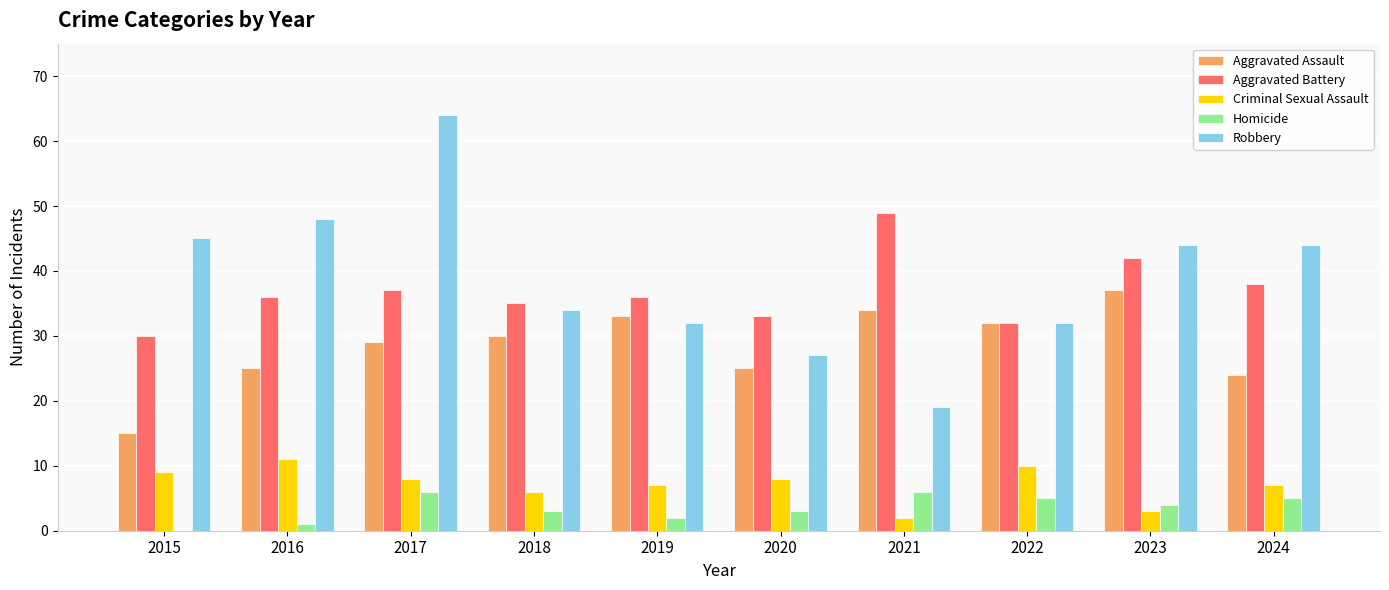

Which series has the largest range (max minus min)?

Robbery